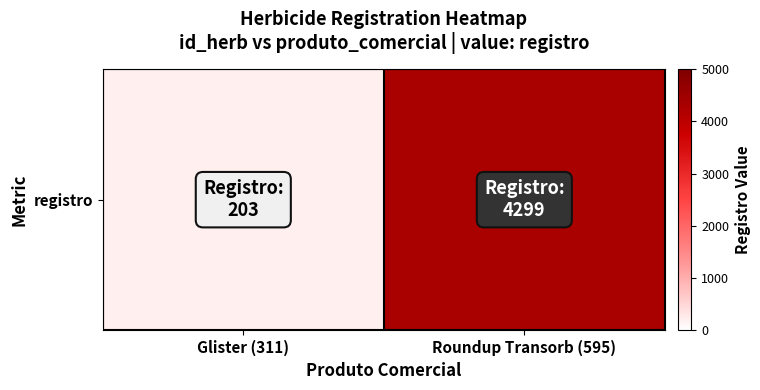

Which label corresponds to the smallest value in the chart?

Glister (311)